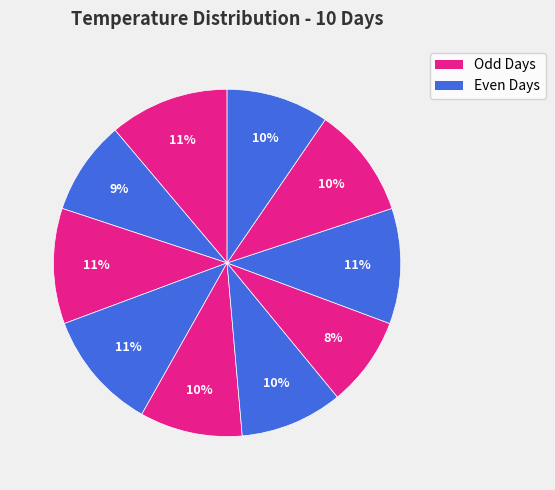

Which slice is the smallest?

第7天